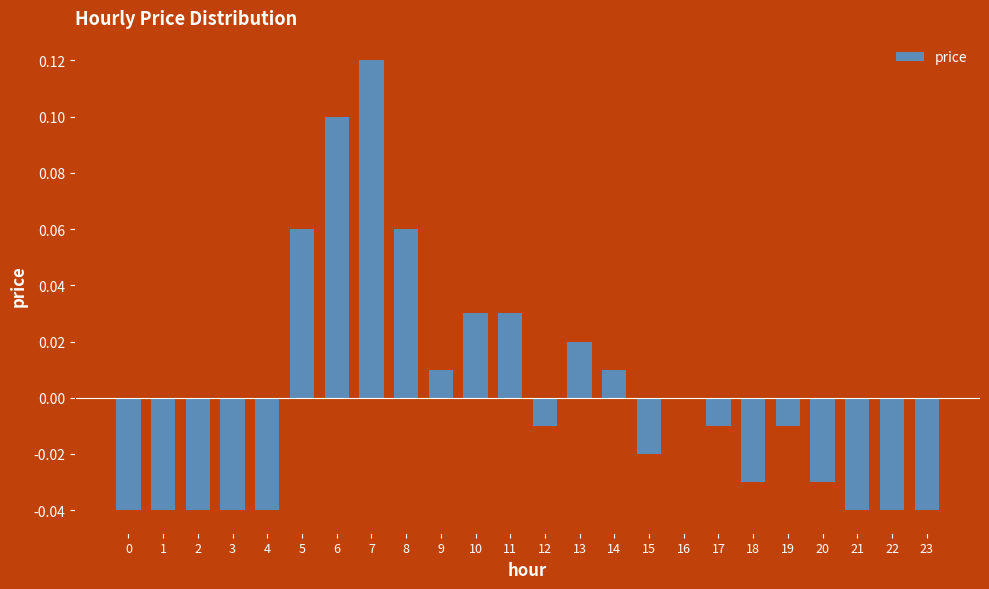

At which label is the value closest to 0?

16